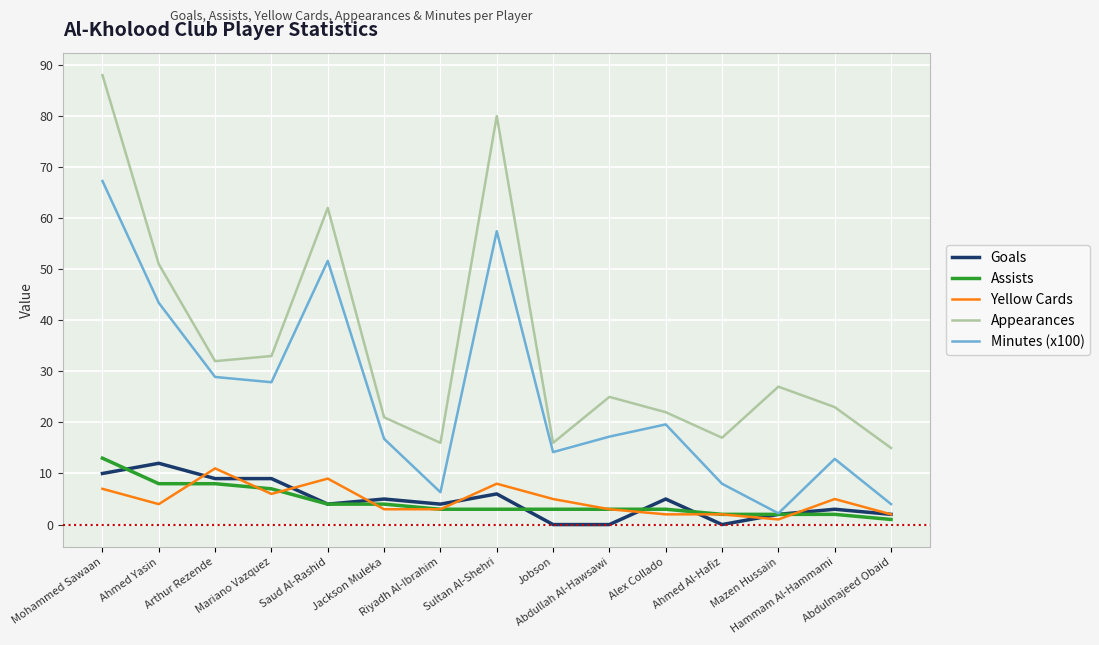

Between Sultan Al-Shehri and Hammam Al-Hammami, which series saw the biggest shift?

Appearances